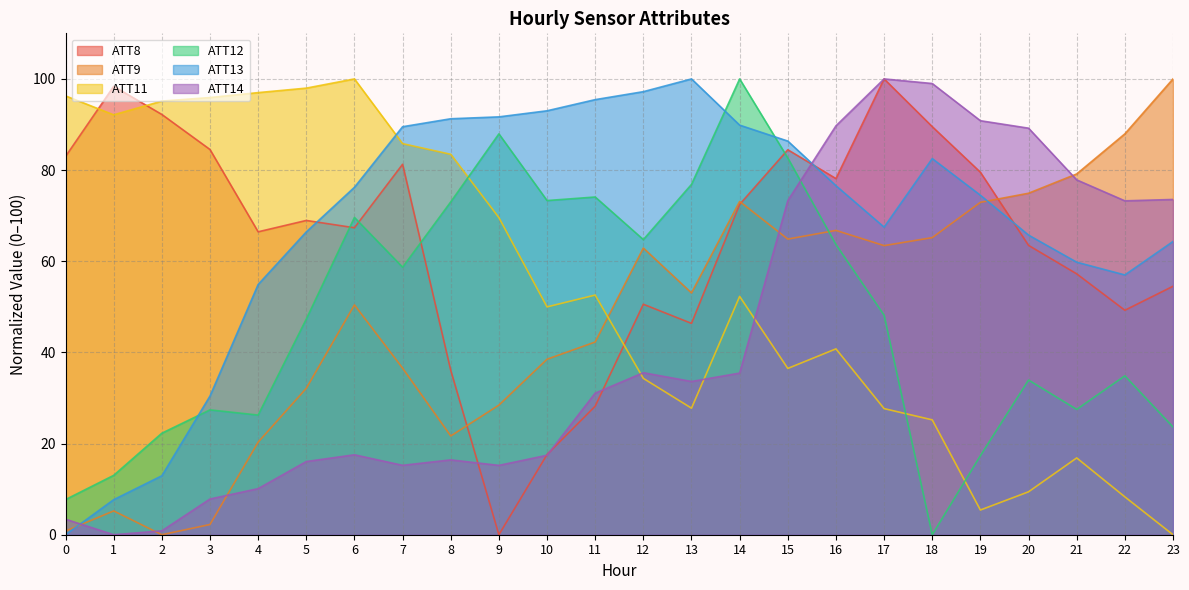

Which series has the largest total across all categories?

ATT13